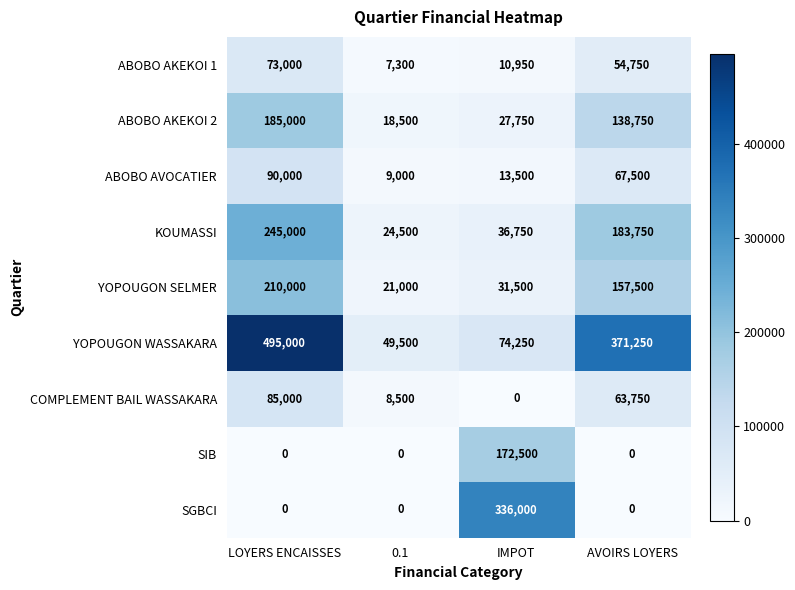

List the series in order of their peak value, highest first.

YOPOUGON WASSAKARA, SGBCI, KOUMASSI, YOPOUGON SELMER, ABOBO AKEKOI 2, SIB, ABOBO AVOCATIER, COMPLEMENT BAIL WASSAKARA, ABOBO AKEKOI 1